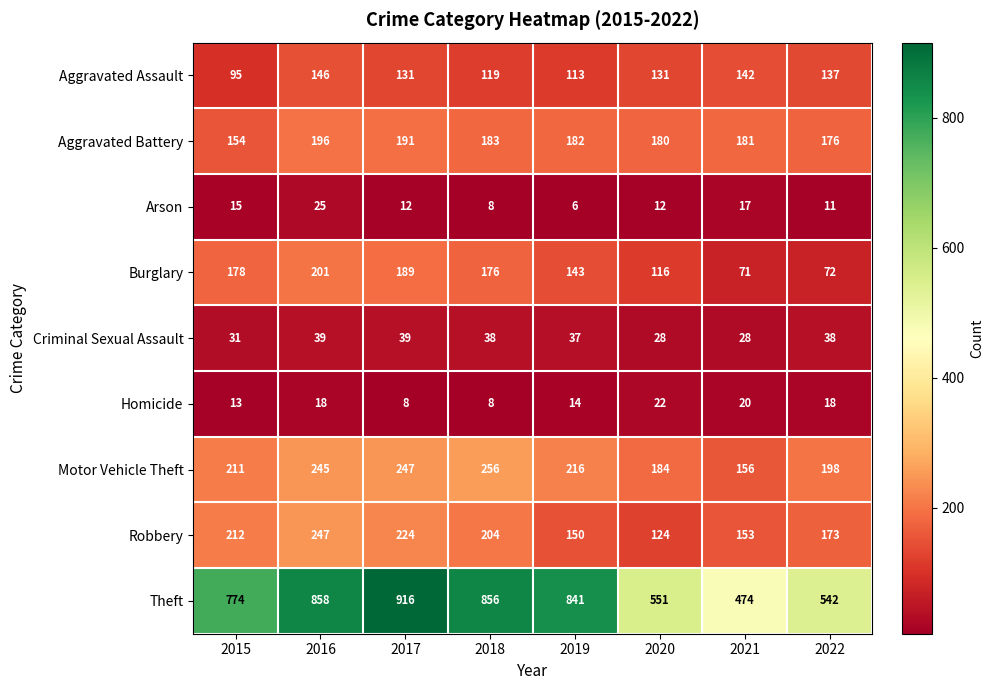

True or false: Homicide has a value of 12 at 2017.

False